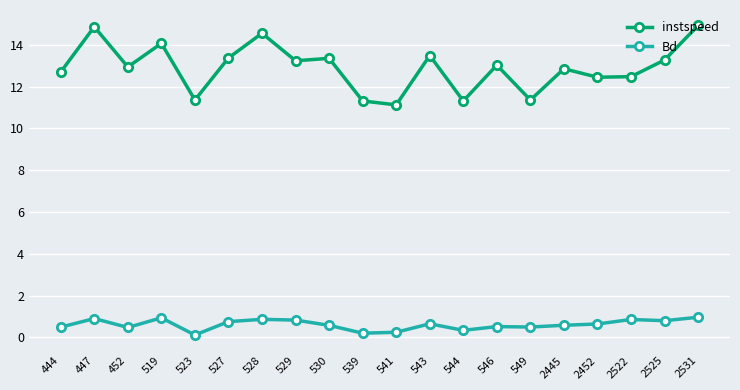

What is the value of the Bd point at the 12th from the left?

0.6